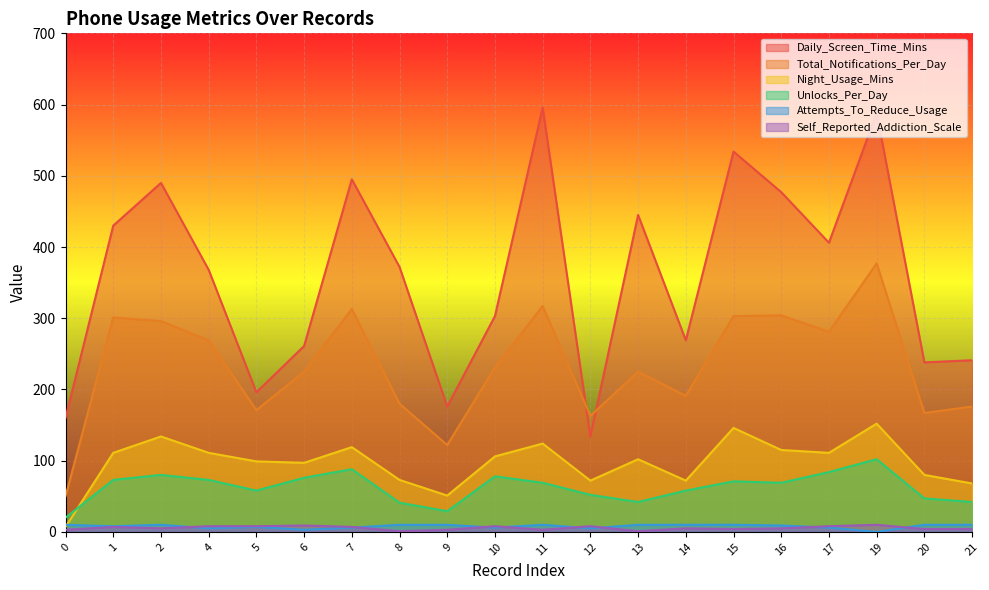

Which has a higher value, 8 or 15?

15